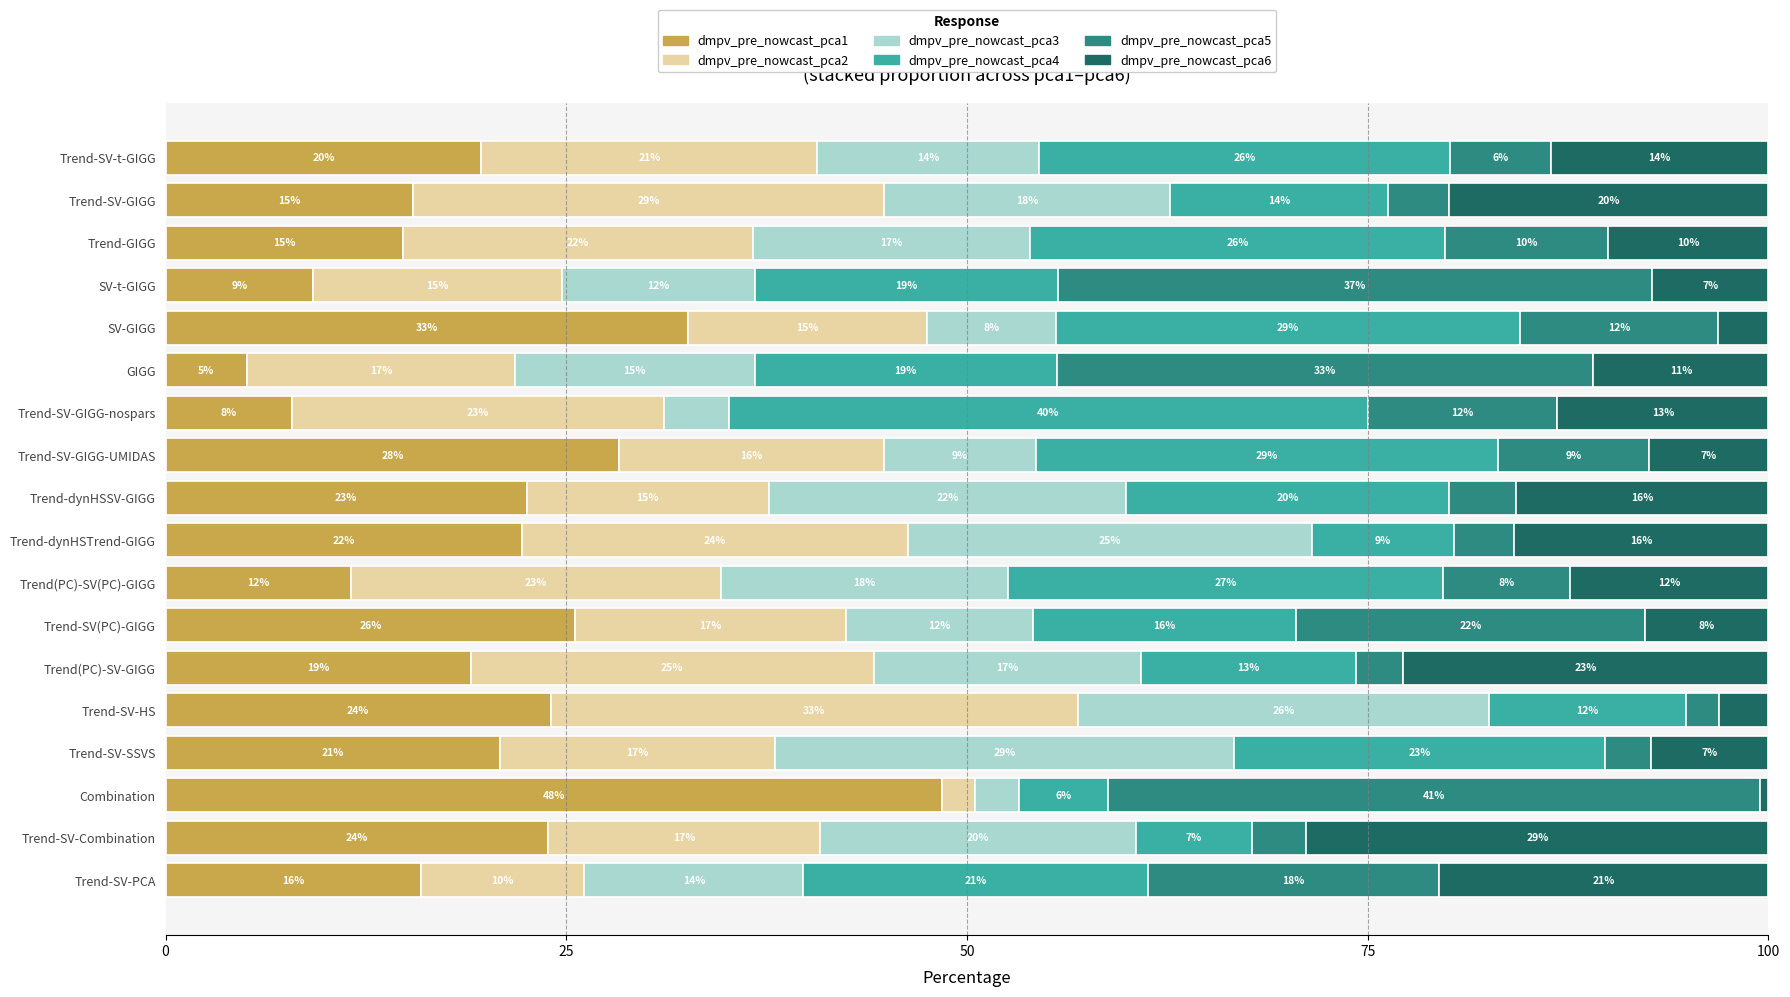

What is the highest value of the dmpv_pre_nowcast_pca1 series?

48.5